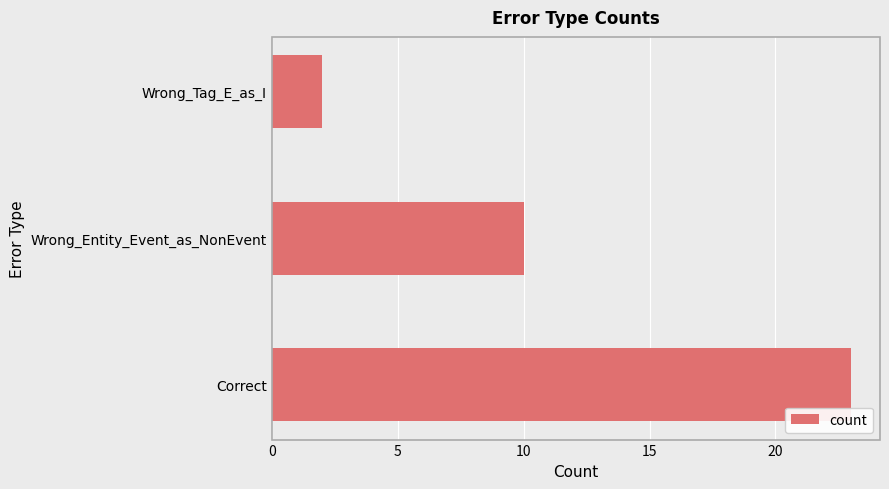

Rank the categories by value from lowest to highest.

Wrong_Tag_E_as_I, Wrong_Entity_Event_as_NonEvent, Correct